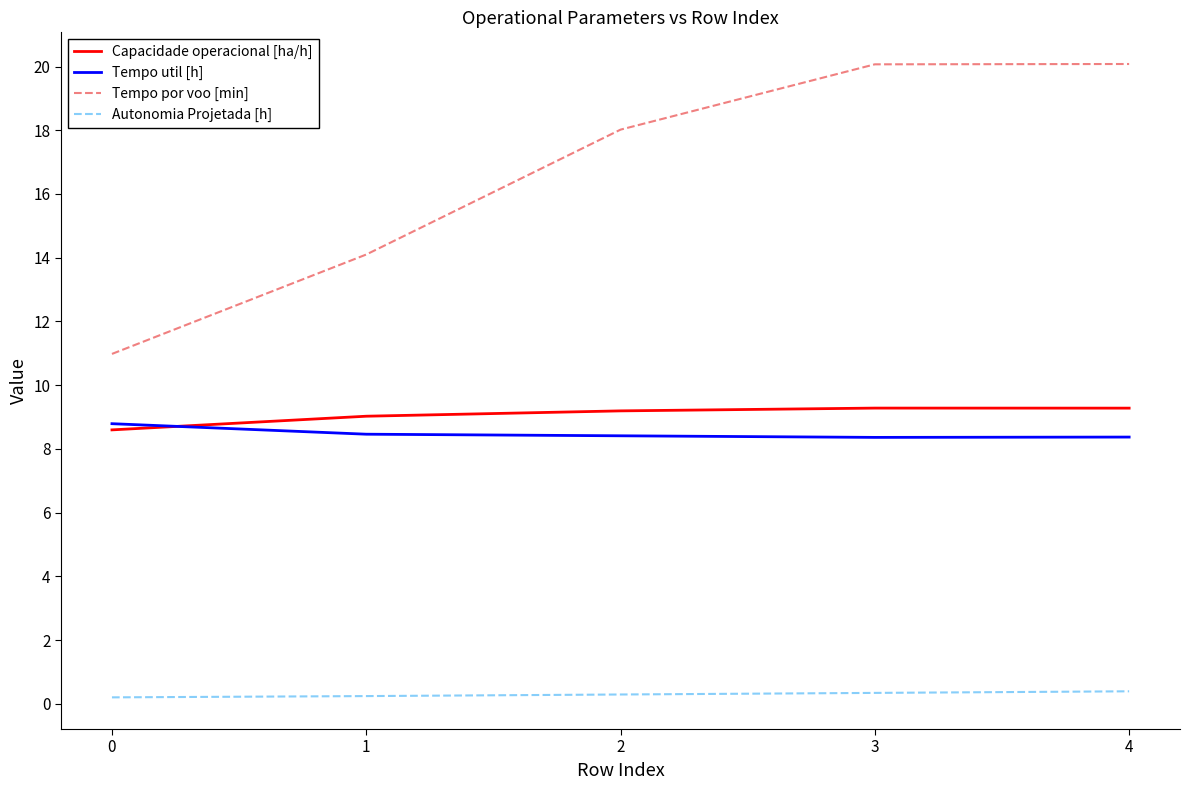

True or false: Tempo por voo [min] and Tempo util [h] cross at least once.

False